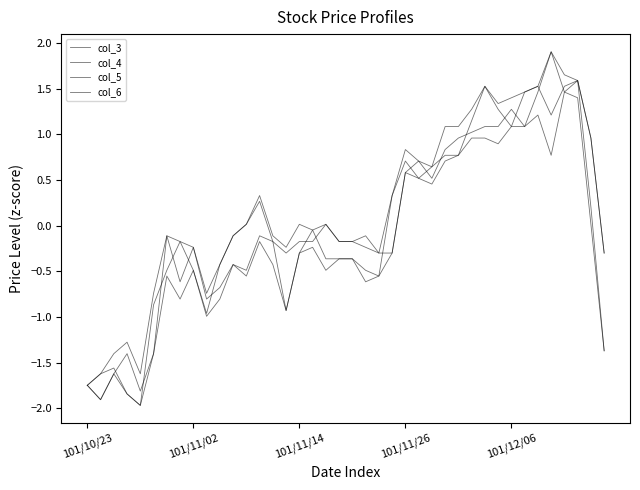

Does the chart have visible grid lines?

No